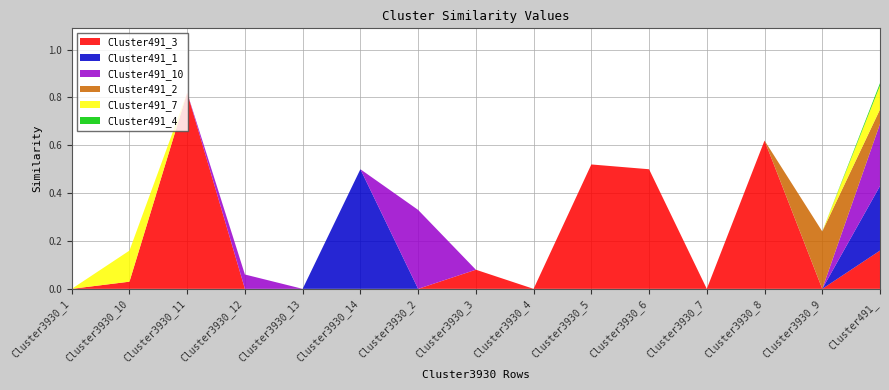

Reading left to right, what are all the values shown in this chart?

Cluster491_3: 0.0	0.0	0.8	0.0	0.0	0.0	0.0	0.1	0.0	0.5	0.5	0.0	0.6	0.0	0.2
Cluster491_1: 0.0	0.0	0.0	0.0	0.0	0.5	0.0	0.0	0.0	0.0	0.0	0.0	0.0	0.0	0.3
Cluster491_10: 0.0	0.0	0.0	0.1	0.0	0.0	0.3	0.0	0.0	0.0	0.0	0.0	0.0	0.0	0.3
Cluster491_2: 0.0	0.0	0.0	0.0	0.0	0.0	0.0	0.0	0.0	0.0	0.0	0.0	0.0	0.2	0.1
Cluster491_7: 0.0	0.1	0.0	0.0	0.0	0.0	0.0	0.0	0.0	0.0	0.0	0.0	0.0	0.0	0.1
Cluster491_4: 0.0	0.0	0.0	0.0	0.0	0.0	0.0	0.0	0.0	0.0	0.0	0.0	0.0	0.0	0.0